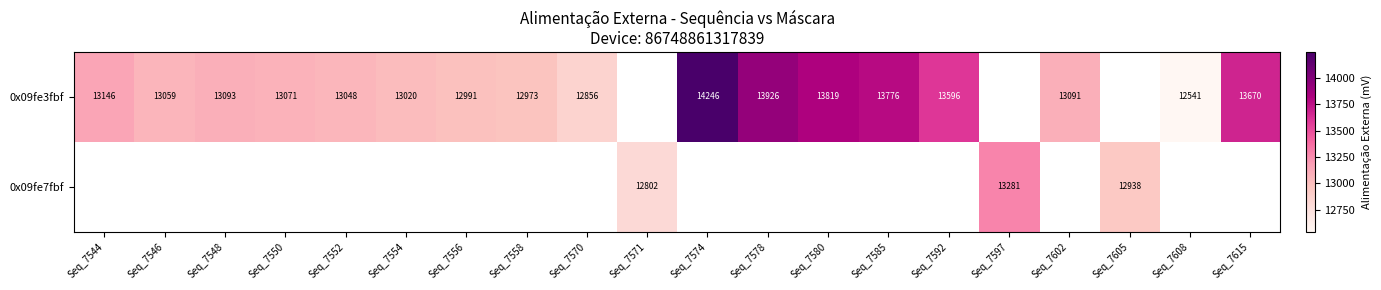

What is the difference between the 0x09fe3fbf values at Seq_7592 and Seq_7548?

503